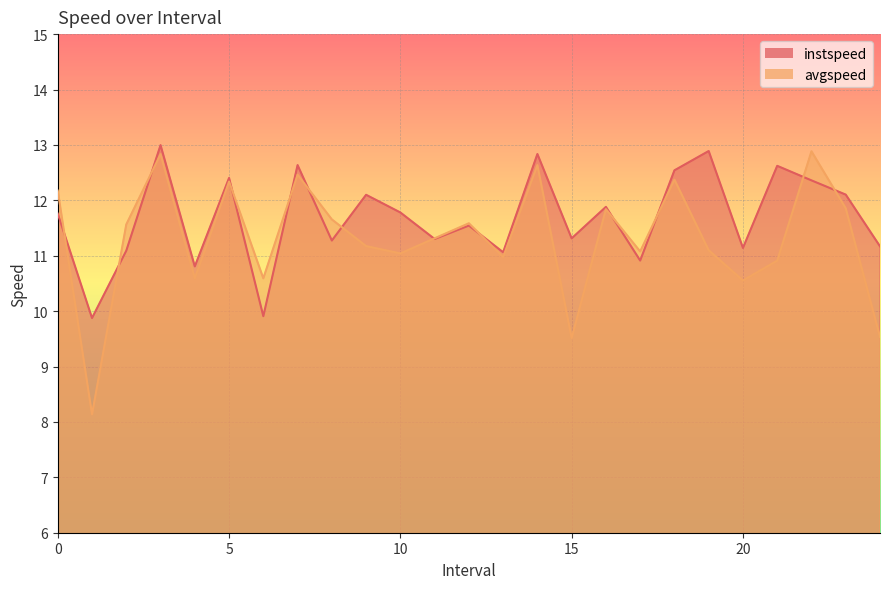

What is the difference between the instspeed values at 0.0 and 13.0?

0.7